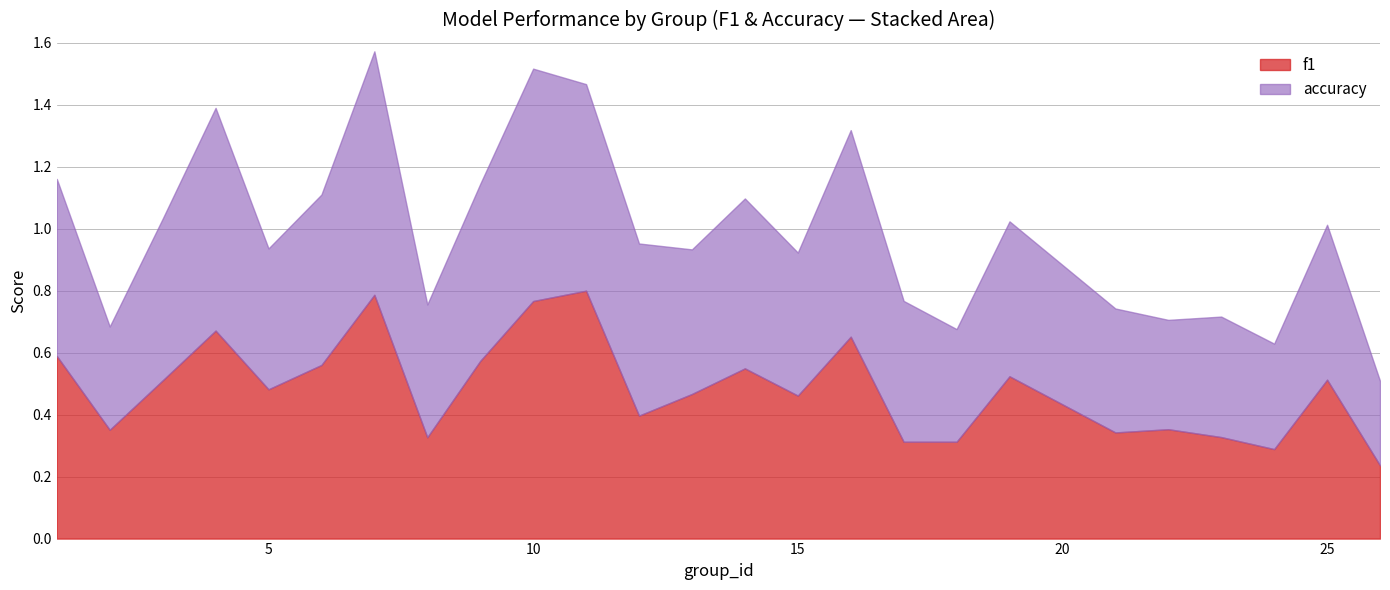

True or false: accuracy has a value of 0.3 at 19.

False